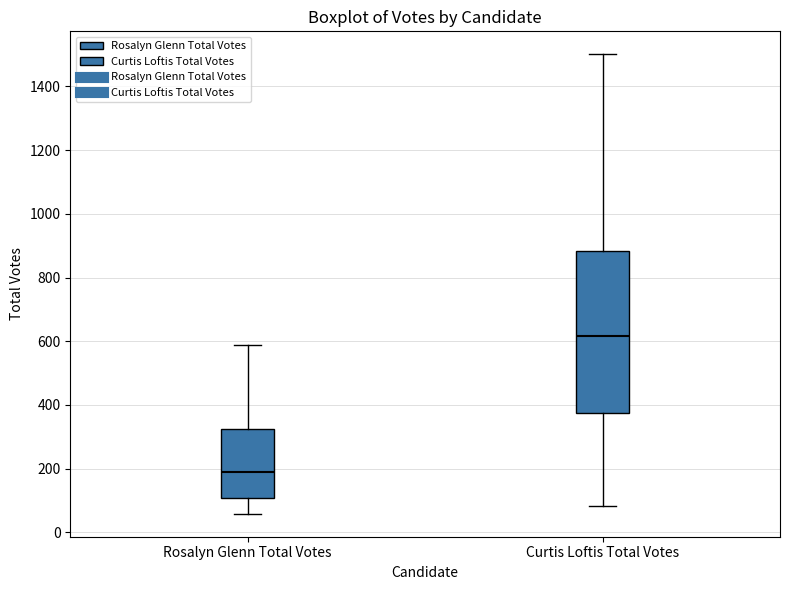

Reading left to right, read every box against the y-axis: the position of its median line, the range the box covers, and the ends of its whiskers. The values are not printed on the chart, so give them approximately, as read against the axis.

Rosalyn Glenn Total Votes: median 180, box 100 to 320, whiskers 60 to 580
Curtis Loftis Total Votes: median 620, box 380 to 880, whiskers 80 to 1500